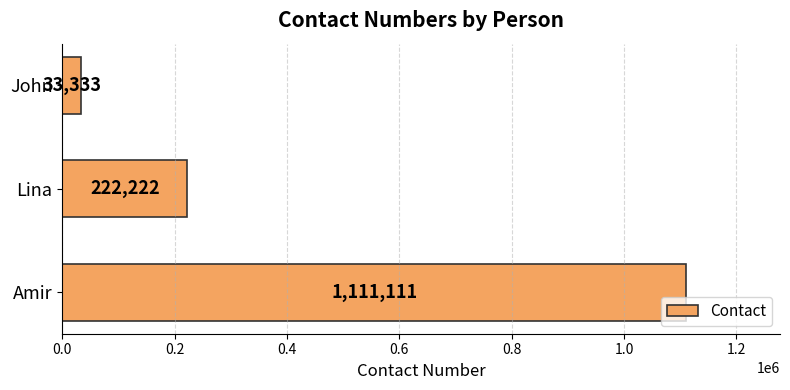

What is the difference between the maximum and minimum values?

1077778